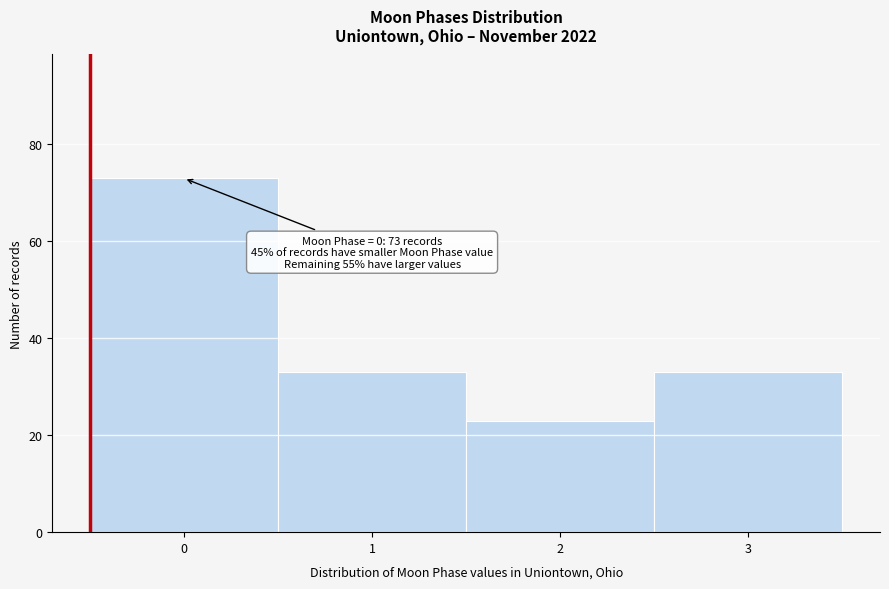

Reading right to left, extract all data points from this chart.

33	23	33	73